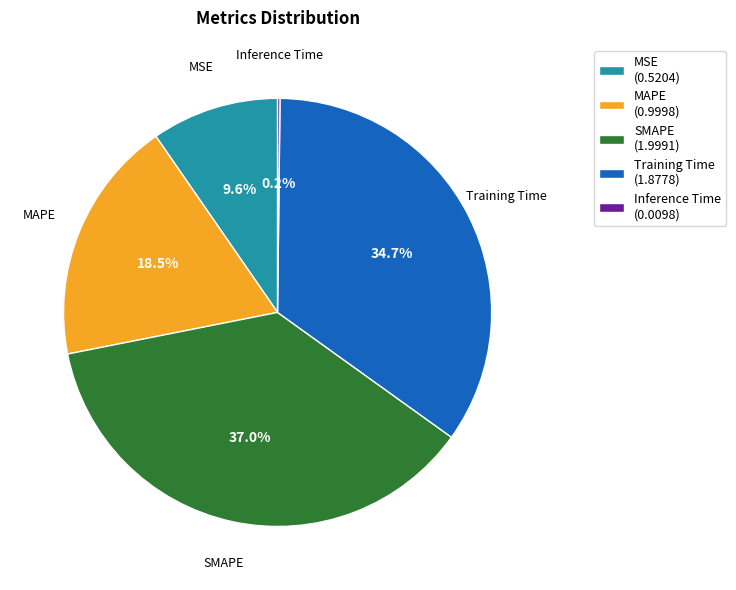

Does MSE account for over 50% of the chart?

No